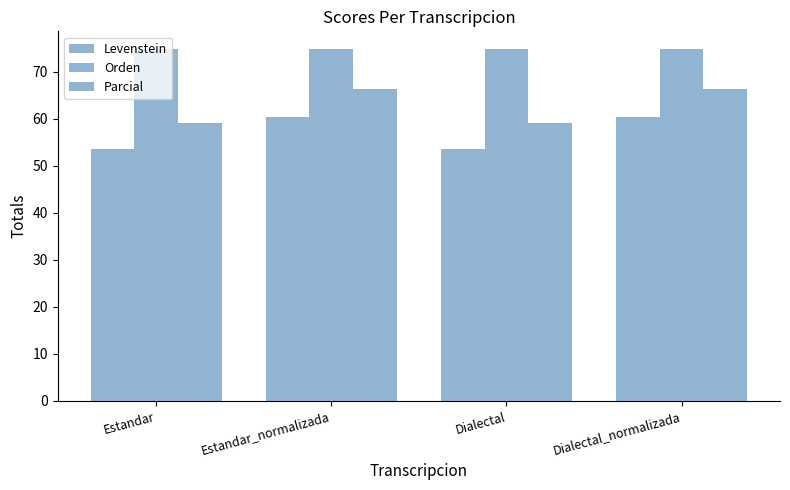

How many groups of bars are there?

4